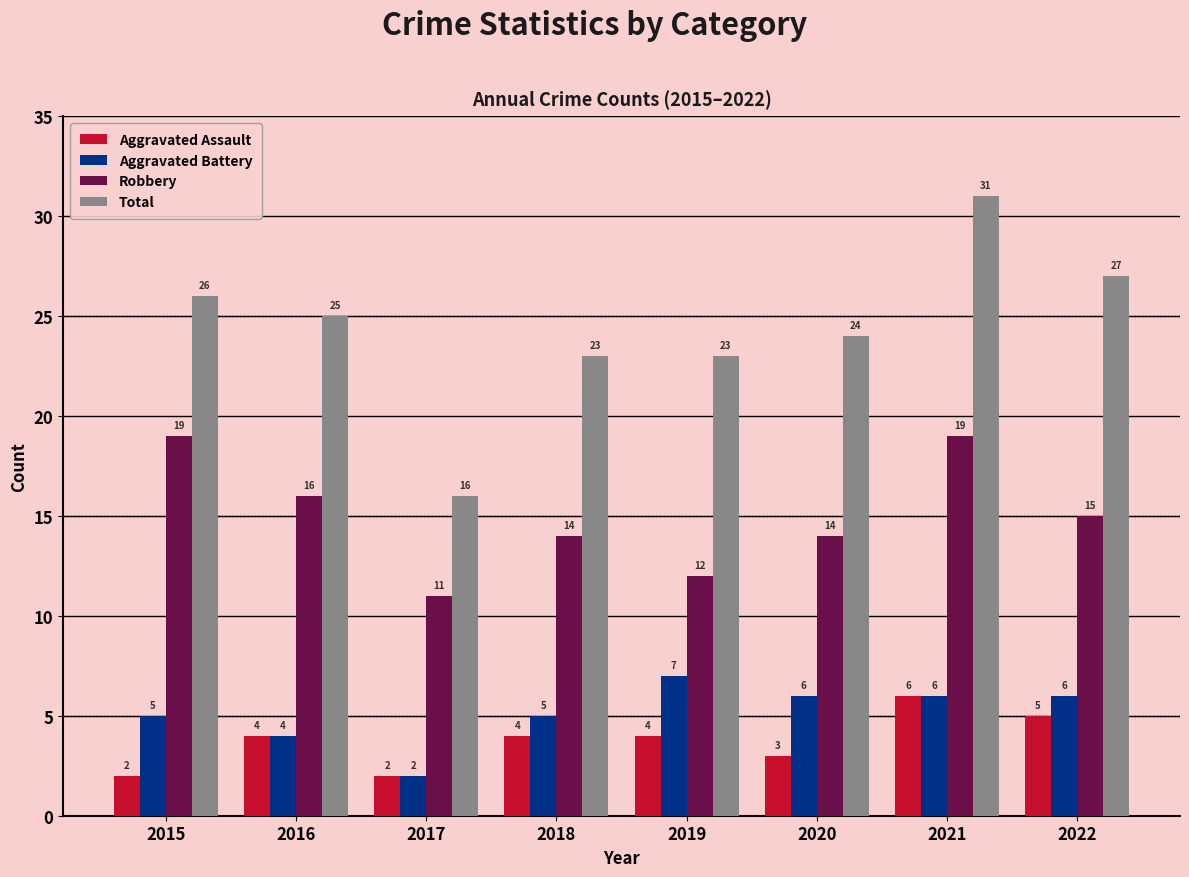

Rank the series at 2019 from highest to lowest value.

Total, Robbery, Aggravated Battery, Aggravated Assault